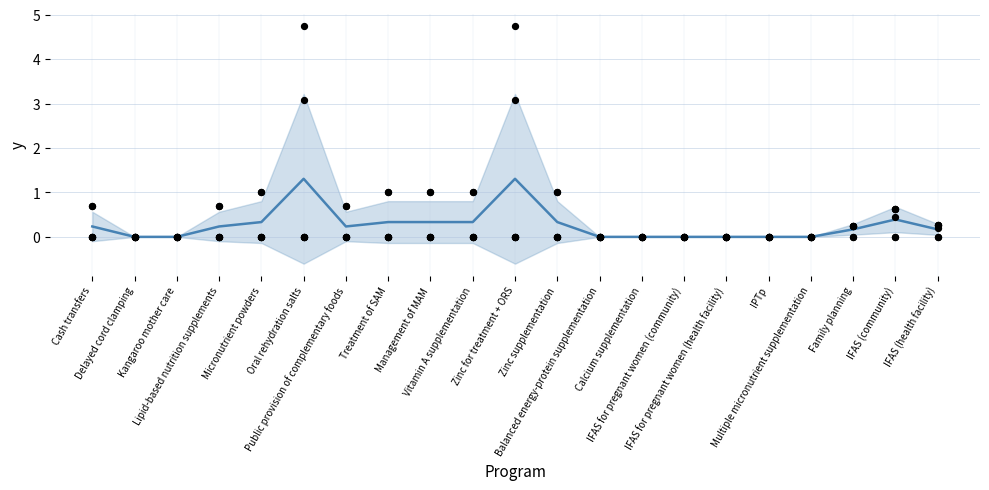

What is the total value across all series at IFAS (health facility)?

0.2